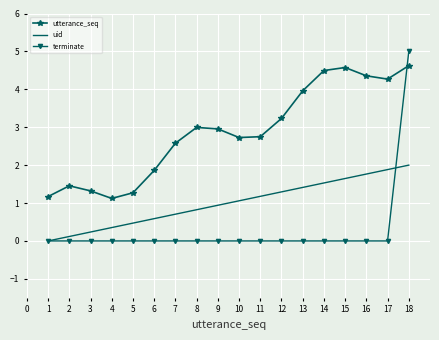

True or false: utterance_seq and uid cross at least once.

False